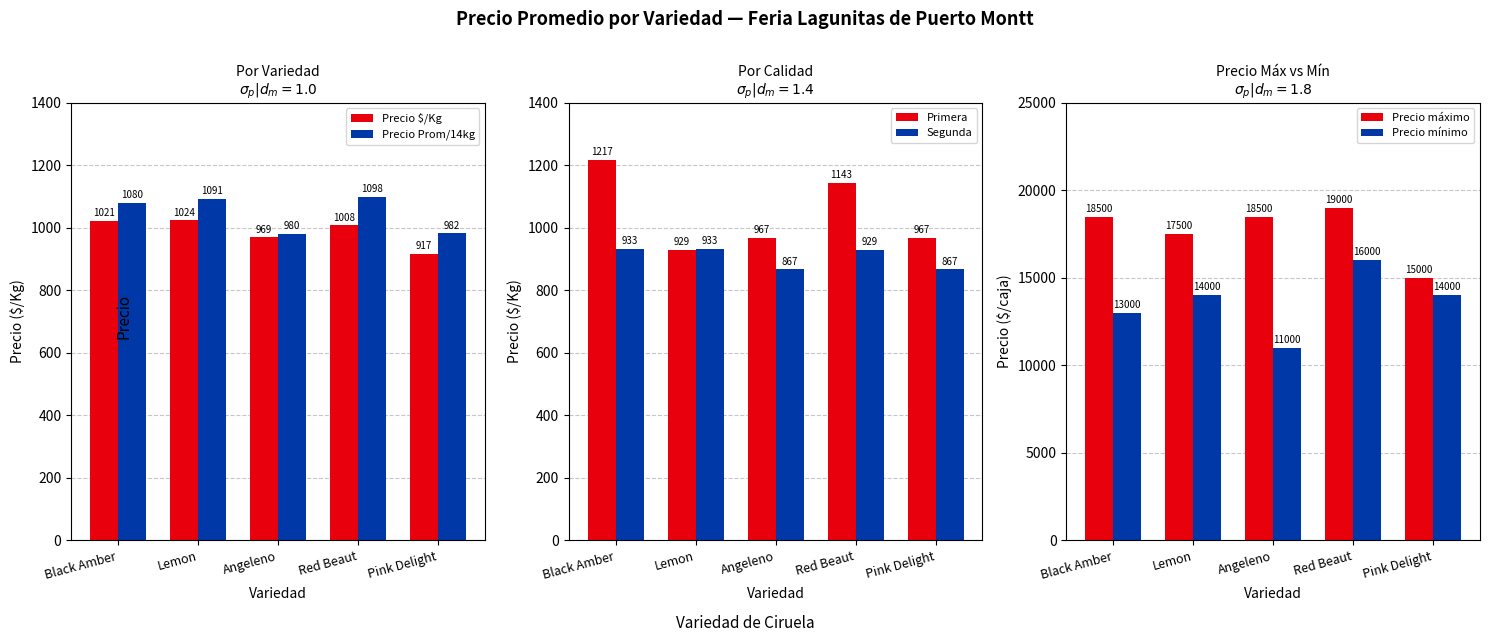

What position from the right is Red Beaut?

2